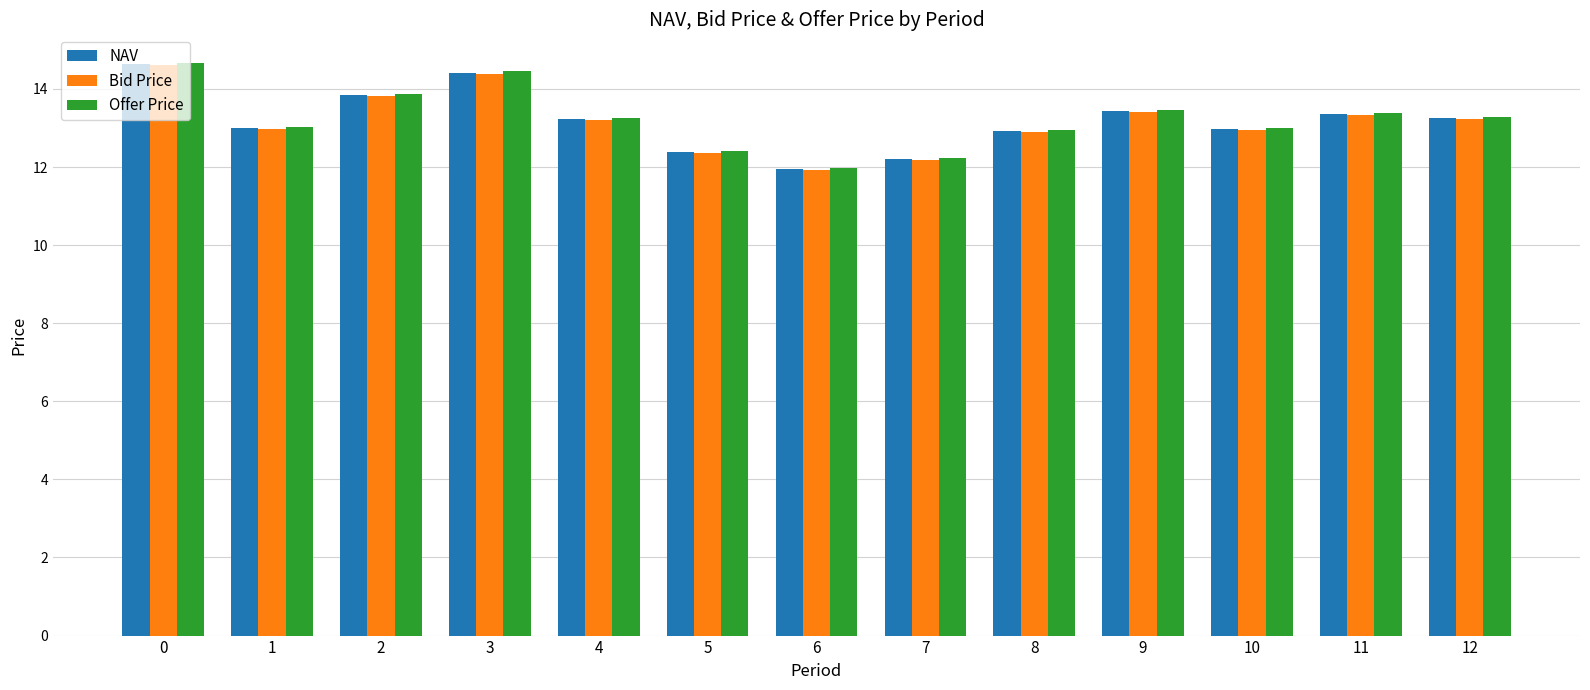

Between 7 and 11, which series saw the biggest shift?

Offer Price